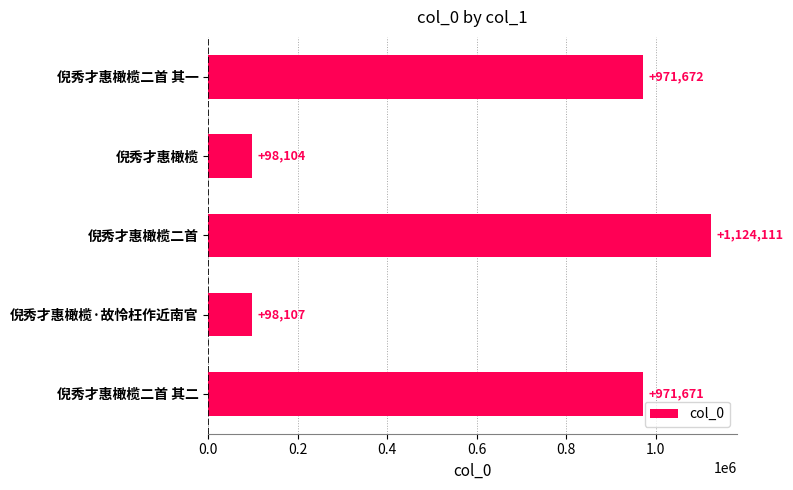

What is the label of the 2nd bar from the bottom?

倪秀才惠橄榄·故怜枉作近南官